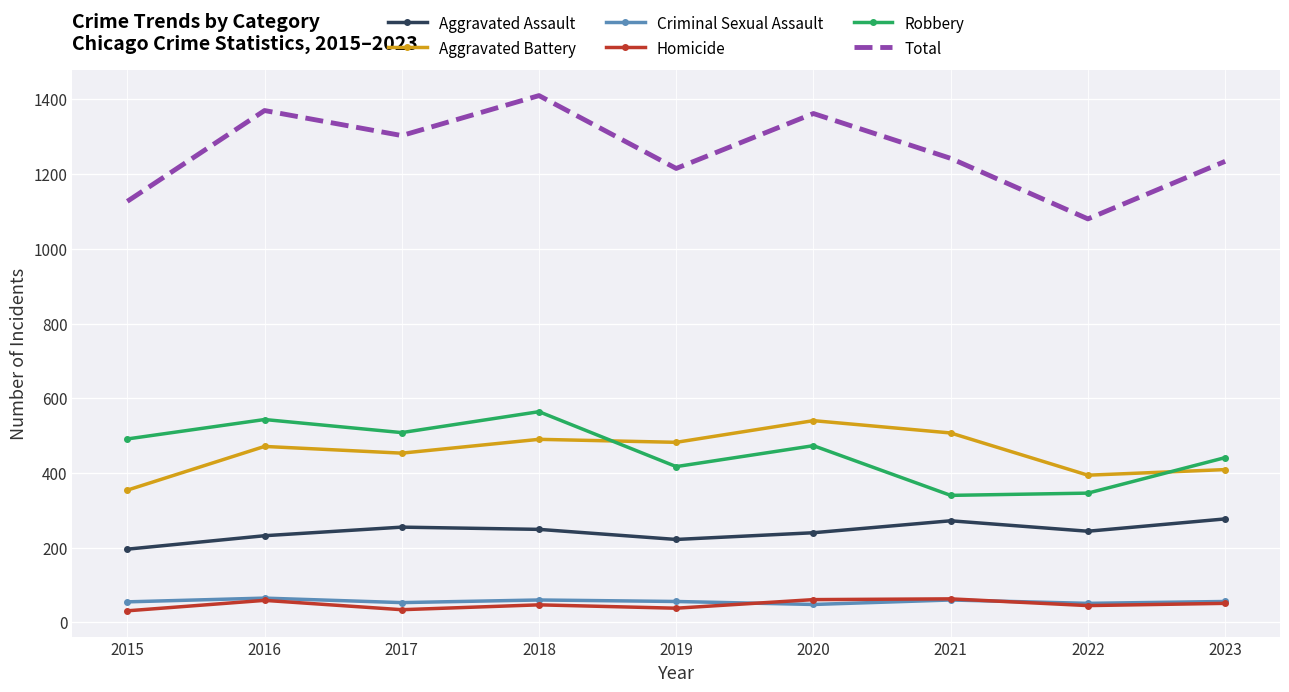

How many data points in Total are less than 1242?

4